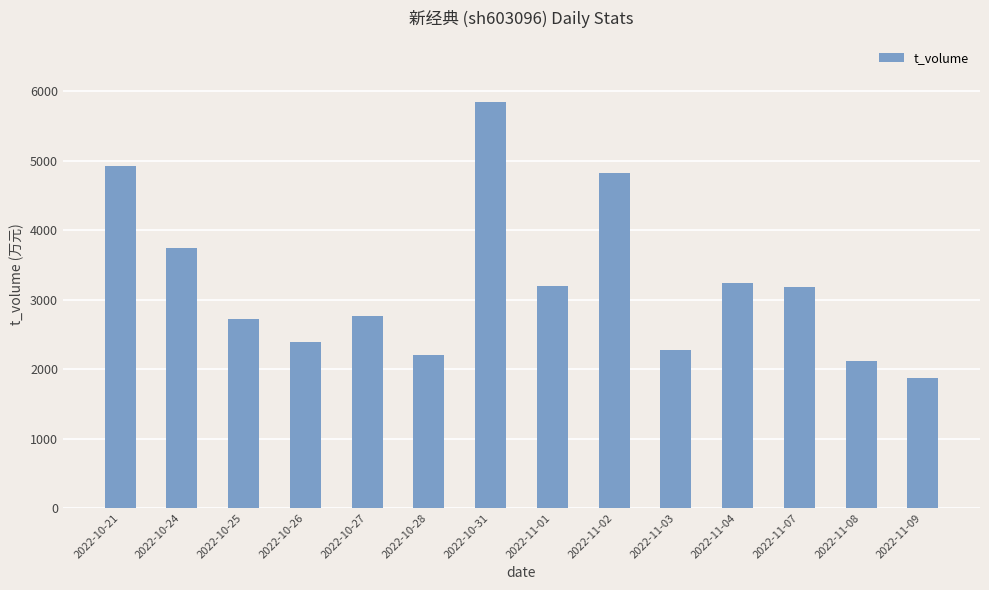

How many bars are there in total?

14